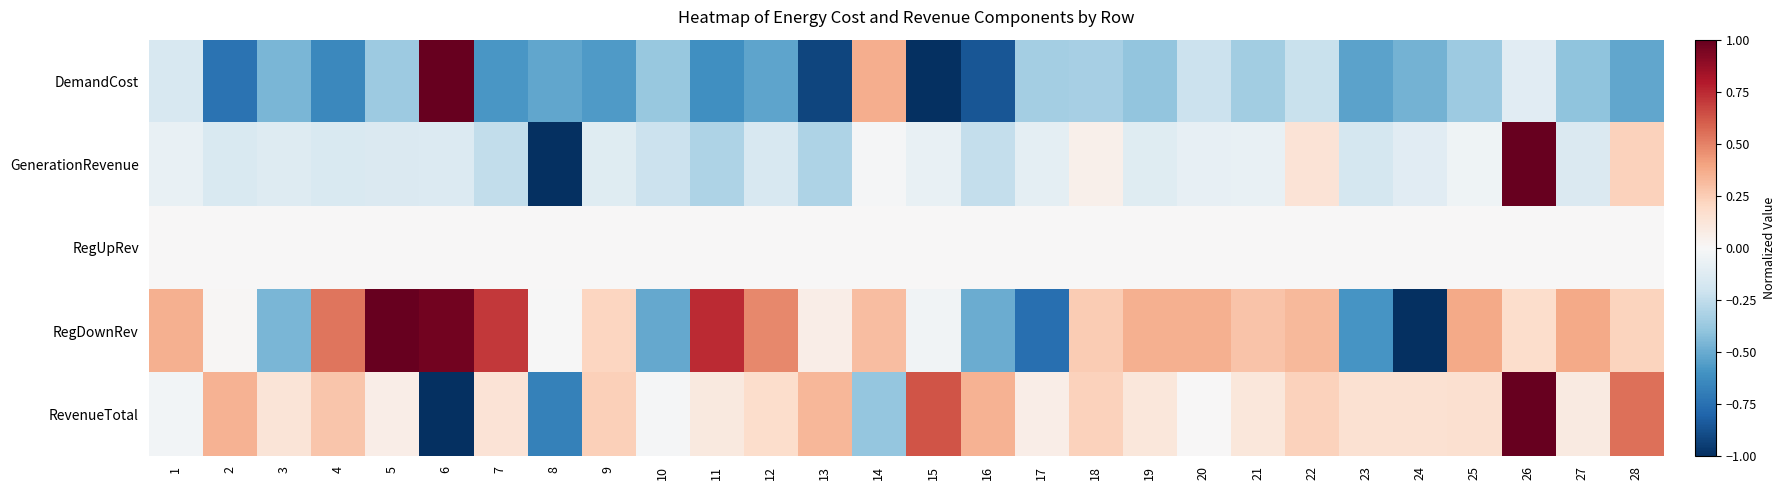

Reading left to right, list all the values displayed in this chart.

DemandCost: 1=-0.2	2=-0.7	3=-0.5	4=-0.6	5=-0.4	6=1.0	7=-0.6	8=-0.5	9=-0.6	10=-0.4	11=-0.6	12=-0.5	13=-0.9	14=0.4	15=-1.0	16=-0.9	17=-0.3	18=-0.3	19=-0.4	20=-0.2	21=-0.3	22=-0.2	23=-0.5	24=-0.5	25=-0.4	26=-0.1	27=-0.4	28=-0.5
GenerationRevenue: 1=-0.1	2=-0.2	3=-0.1	4=-0.2	5=-0.1	6=-0.1	7=-0.2	8=-1.0	9=-0.1	10=-0.2	11=-0.3	12=-0.2	13=-0.3	14=-0.0	15=-0.1	16=-0.2	17=-0.1	18=0.0	19=-0.1	20=-0.1	21=-0.1	22=0.1	23=-0.2	24=-0.1	25=-0.0	26=1.0	27=-0.1	28=0.2
RegUpRev: 1=0.0	2=0.0	3=0.0	4=0.0	5=0.0	6=0.0	7=0.0	8=0.0	9=0.0	10=0.0	11=0.0	12=0.0	13=0.0	14=0.0	15=0.0	16=0.0	17=0.0	18=0.0	19=0.0	20=0.0	21=0.0	22=0.0	23=0.0	24=0.0	25=0.0	26=0.0	27=0.0	28=0.0
RegDownRev: 1=0.4	2=0.0	3=-0.5	4=0.5	5=1.0	6=1.0	7=0.7	8=-0.0	9=0.2	10=-0.5	11=0.7	12=0.5	13=0.1	14=0.3	15=-0.0	16=-0.5	17=-0.8	18=0.3	19=0.4	20=0.4	21=0.3	22=0.3	23=-0.6	24=-1.0	25=0.4	26=0.2	27=0.4	28=0.2
RevenueTotal: 1=-0.0	2=0.3	3=0.1	4=0.3	5=0.1	6=-1.0	7=0.1	8=-0.7	9=0.2	10=-0.0	11=0.1	12=0.2	13=0.3	14=-0.4	15=0.6	16=0.3	17=0.1	18=0.2	19=0.1	20=0.0	21=0.1	22=0.2	23=0.1	24=0.2	25=0.2	26=1.0	27=0.1	28=0.6